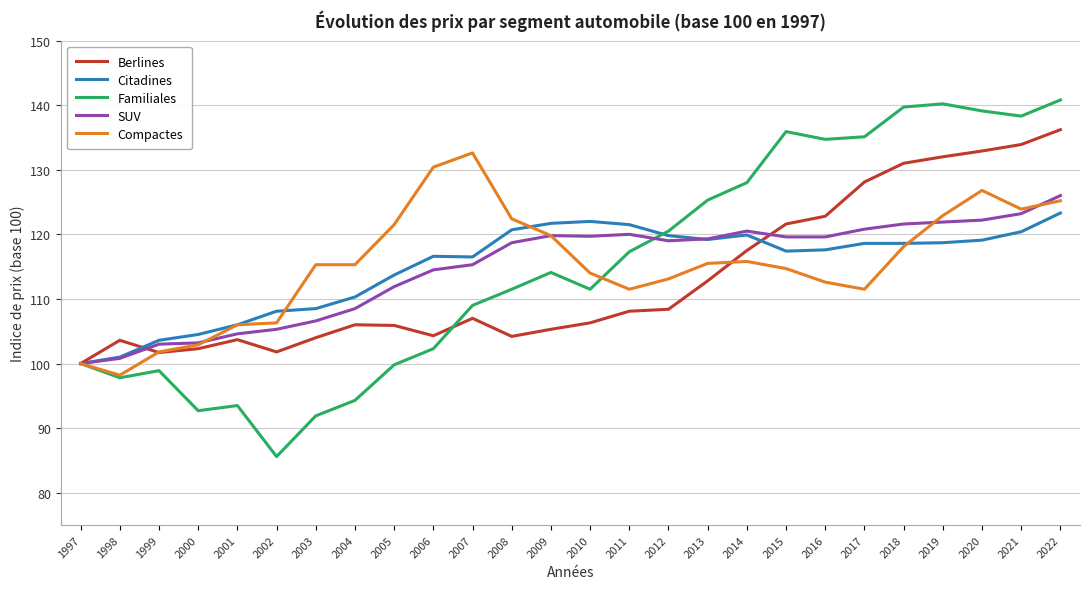

What is the spread (max minus min) of values at 2002?

22.5